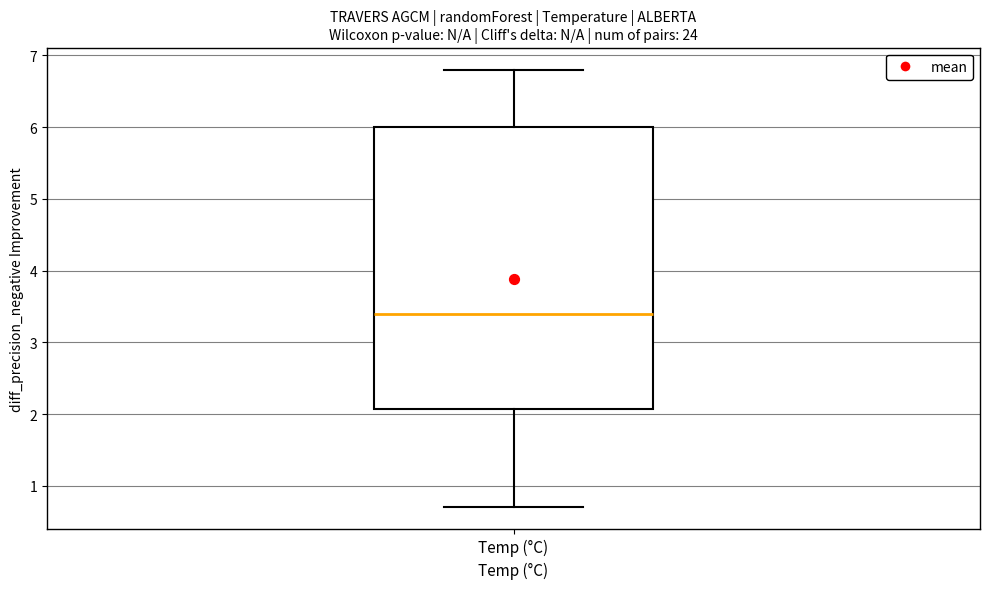

Read this box plot against the y-axis: the position of the median line, the range covered by the box, and the ends of both whiskers. The values are not printed on the chart, so give them approximately, as read against the axis.

median 3.4, box 2.1 to 6.0, whiskers 0.7 to 6.8